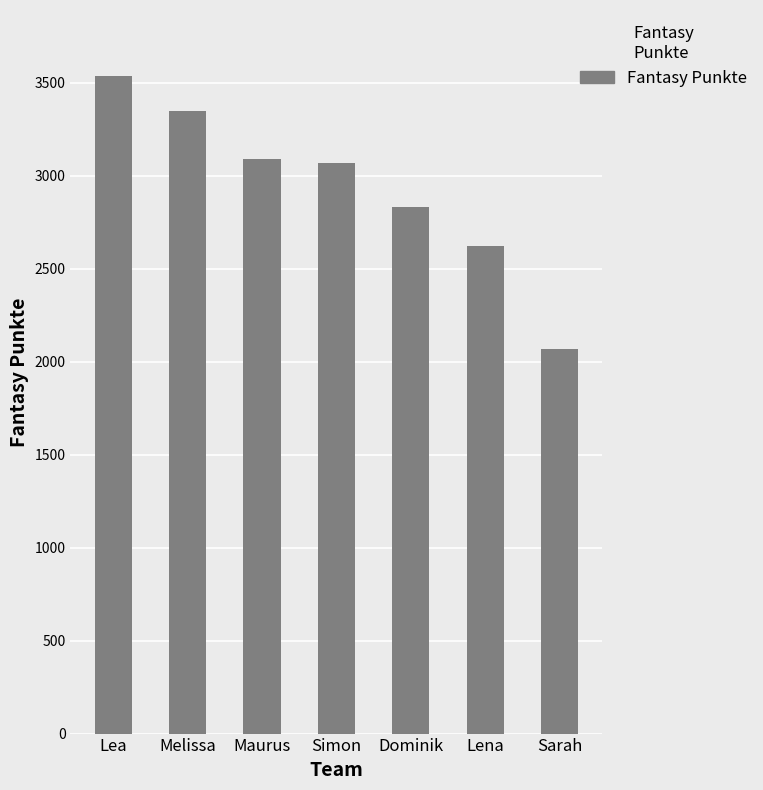

Which category has the highest value across all series?

Lea